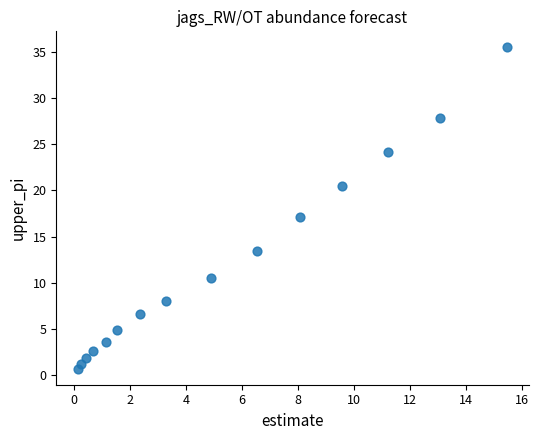

What Y value in the scatter plot is closest to 18?

17.2